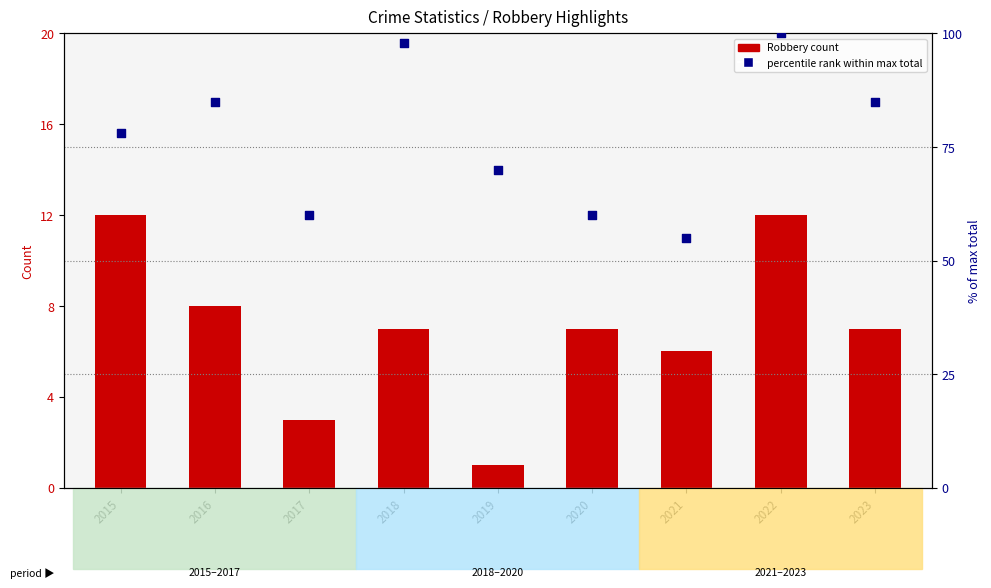

What are all the series names shown in the legend?

Robbery count, percentile rank